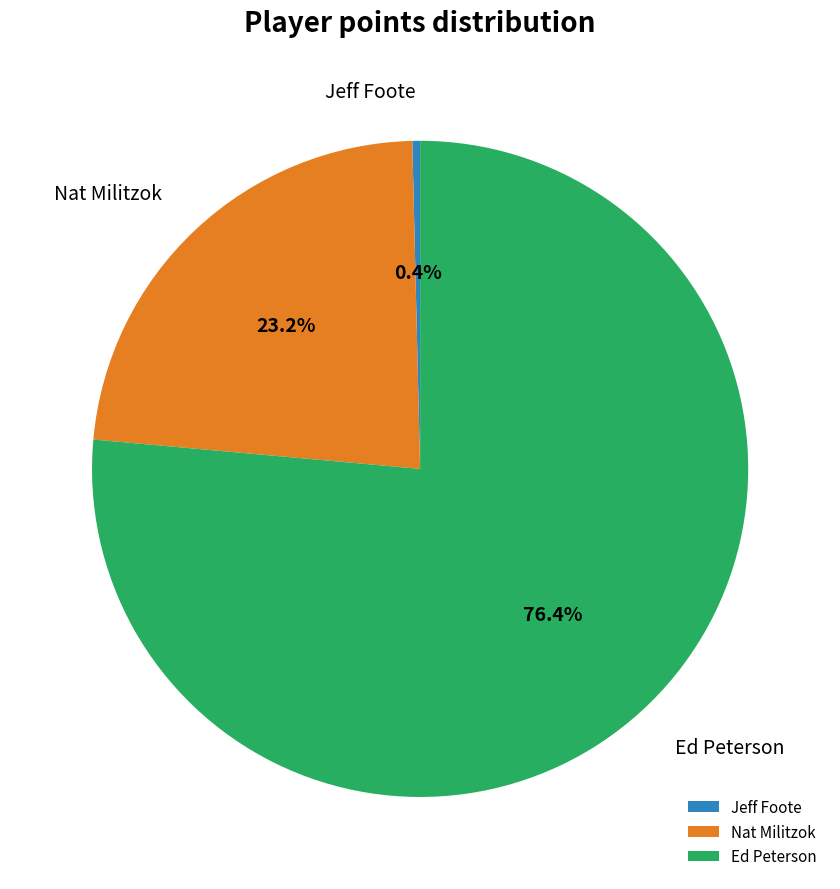

What percentage is the Nat Militzok slice, to the nearest percent?

23%